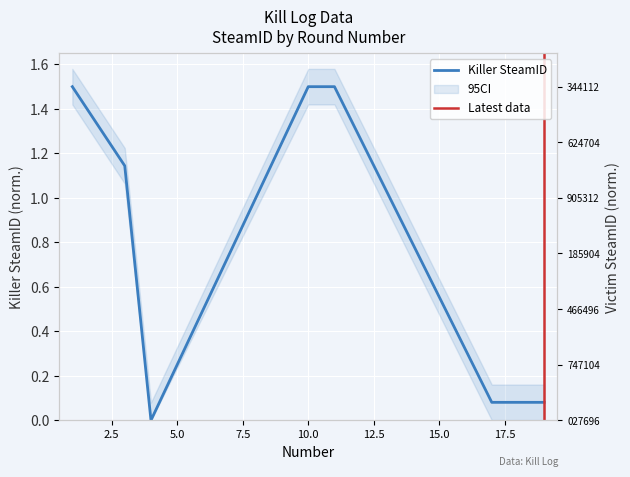

How many times do Victim SteamID and Killer SteamID cross each other?

3